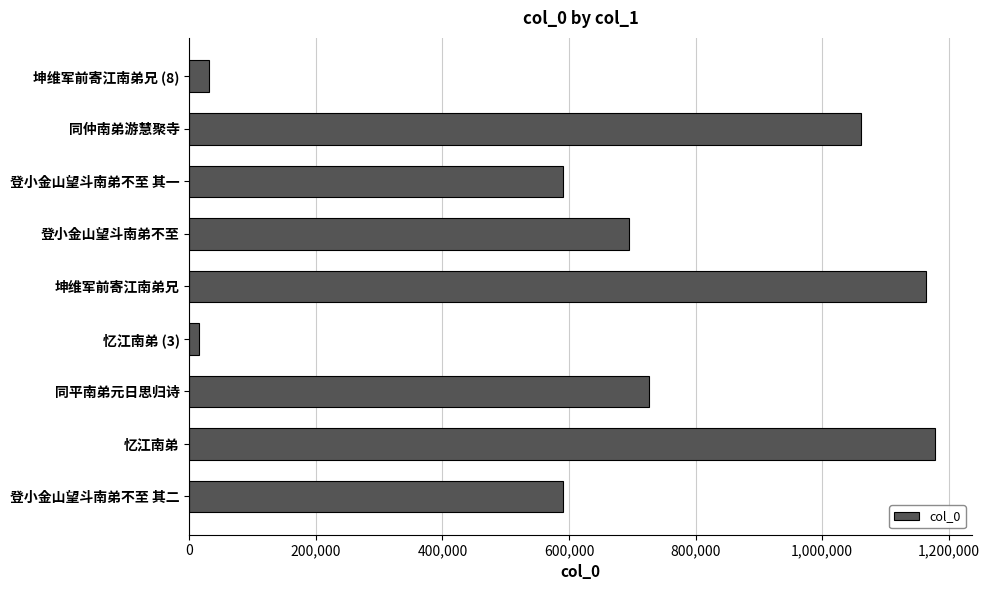

The chart shows a value of 591135 at 登小金山望斗南弟不至 其一. True or false?

True